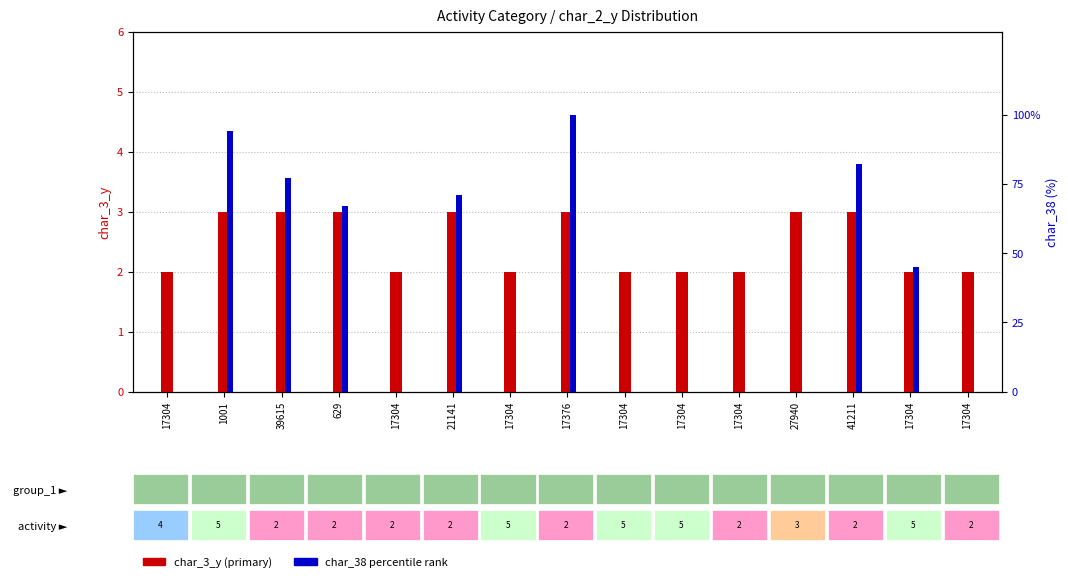

Rank the series by their maximum value, from lowest to highest.

char_3_y, char_38 percentile